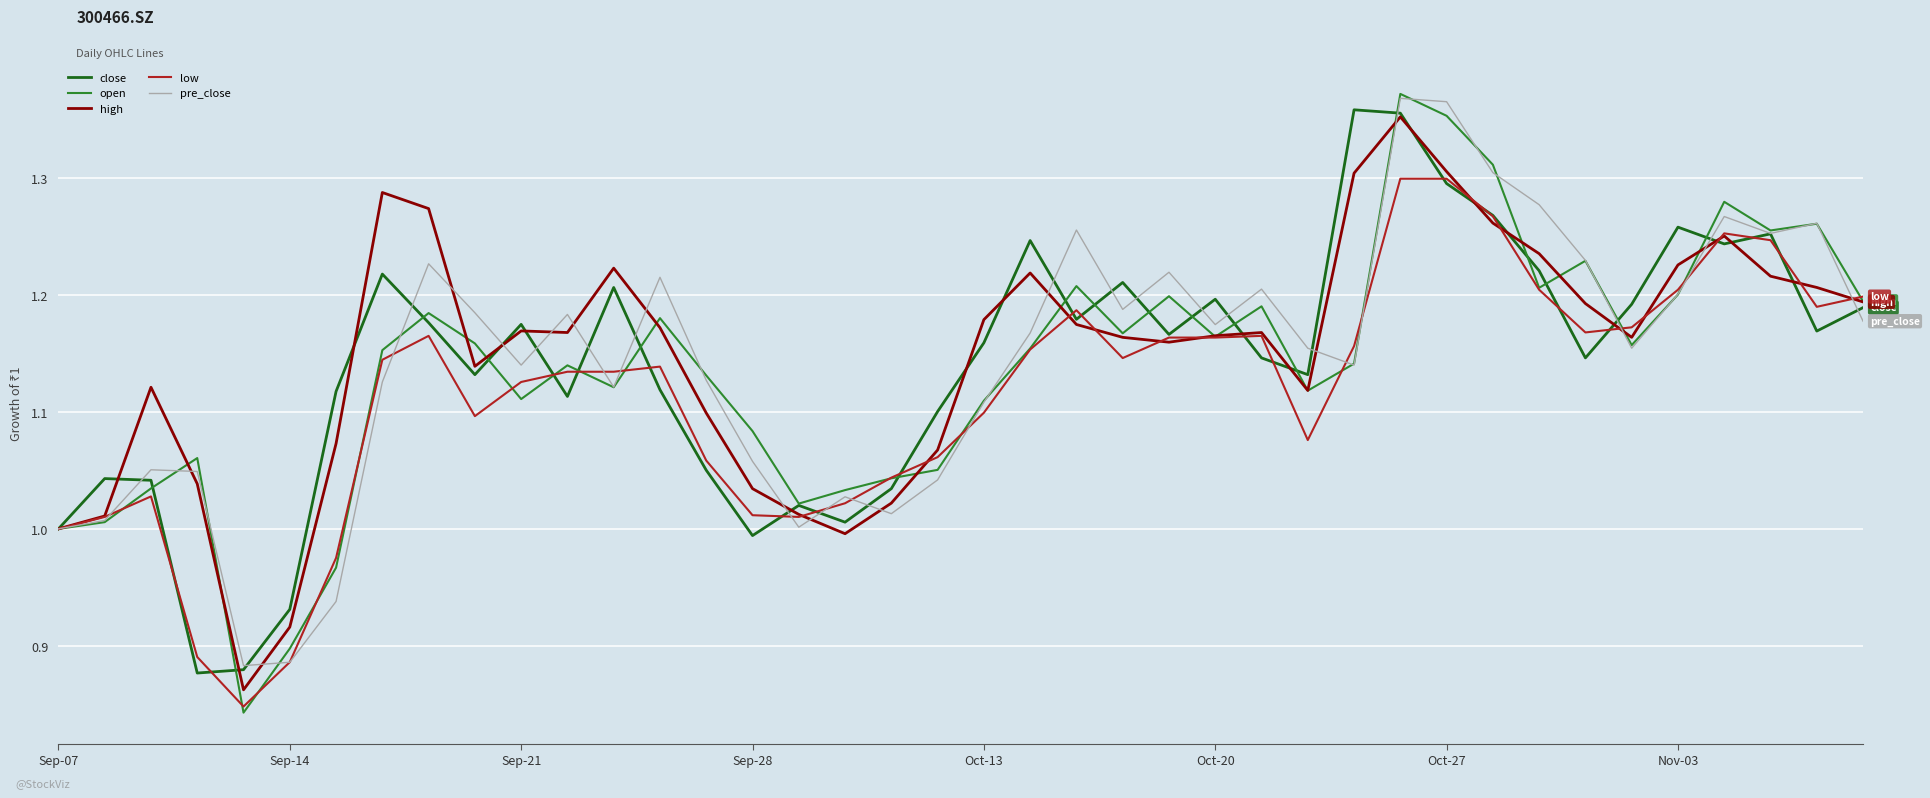

In high, how many points are higher than both neighbors (excluding endpoints)?

8